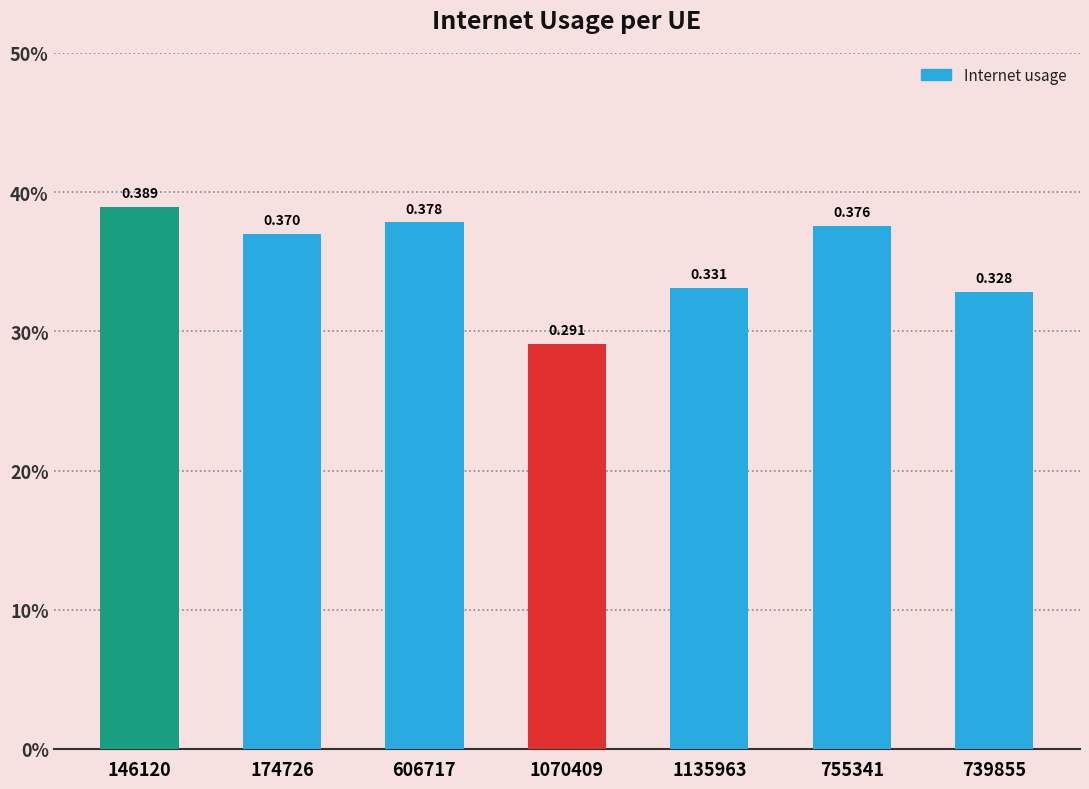

Rank the categories by value from lowest to highest.

1070409, 739855, 1135963, 174726, 755341, 606717, 146120